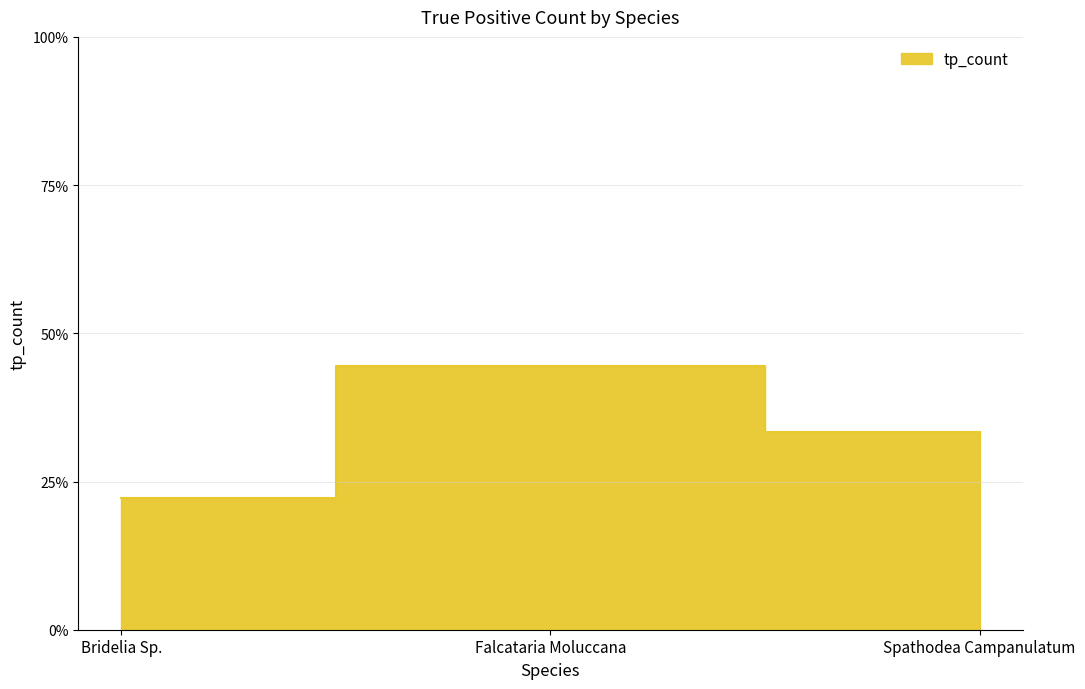

Is it true that the value at Falcataria Moluccana is 44.4?

True